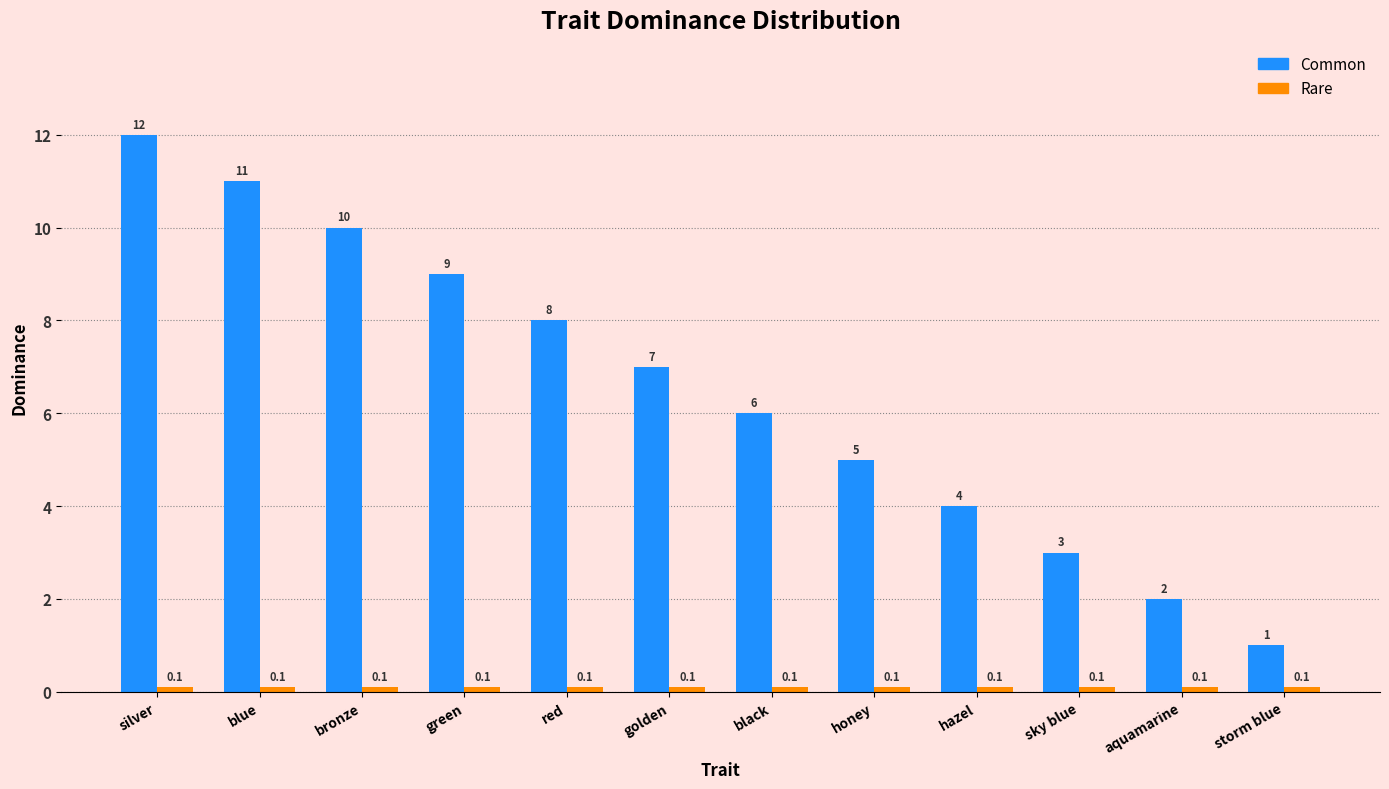

What is the sum of the Common values at aquamarine and honey?

7.0